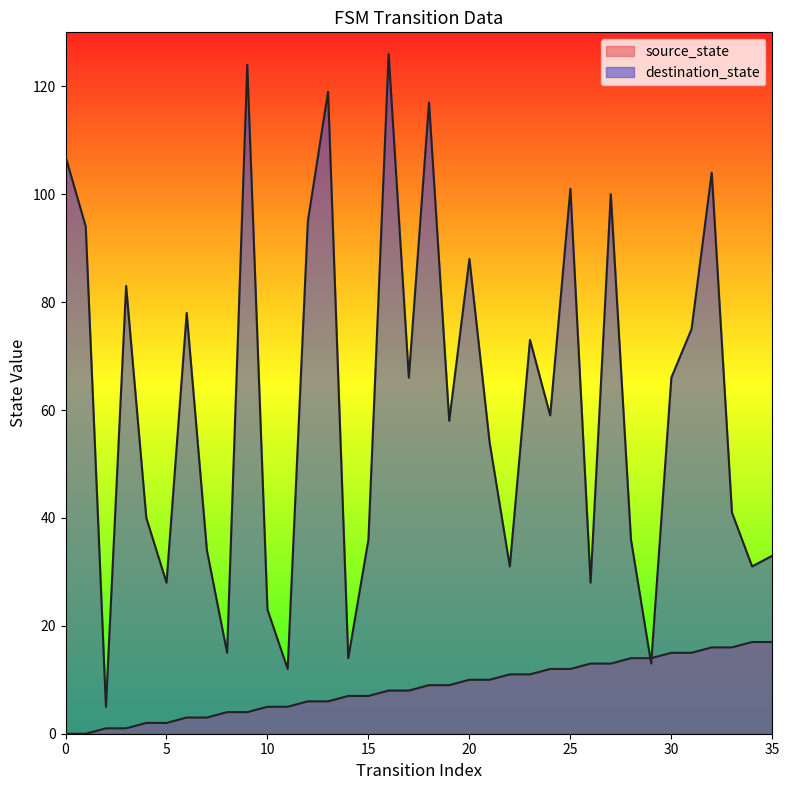

At which category does destination_state reach its first local peak?

3